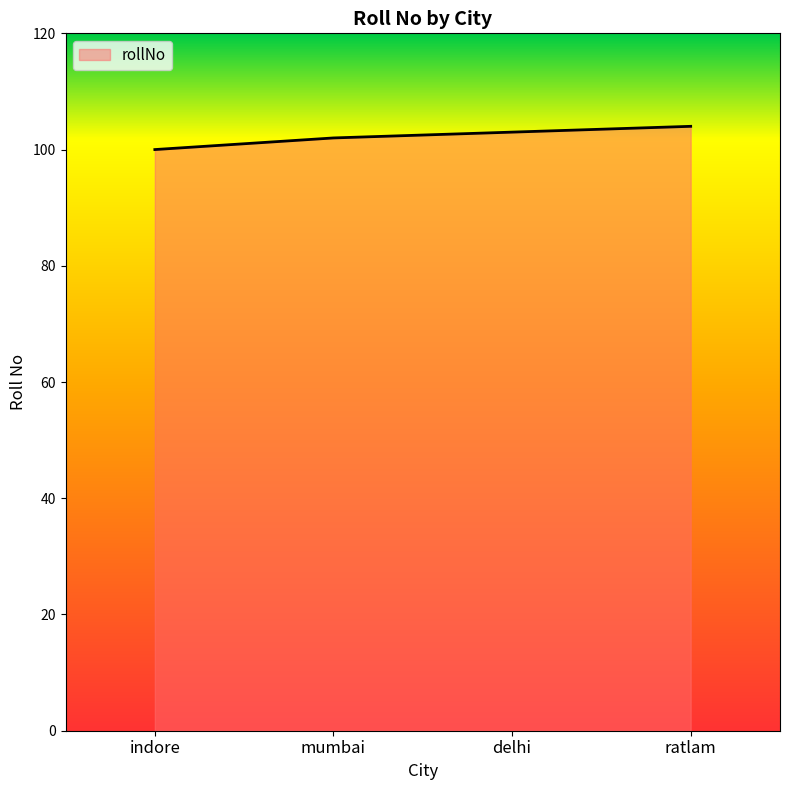

What is the greatest value displayed?

104